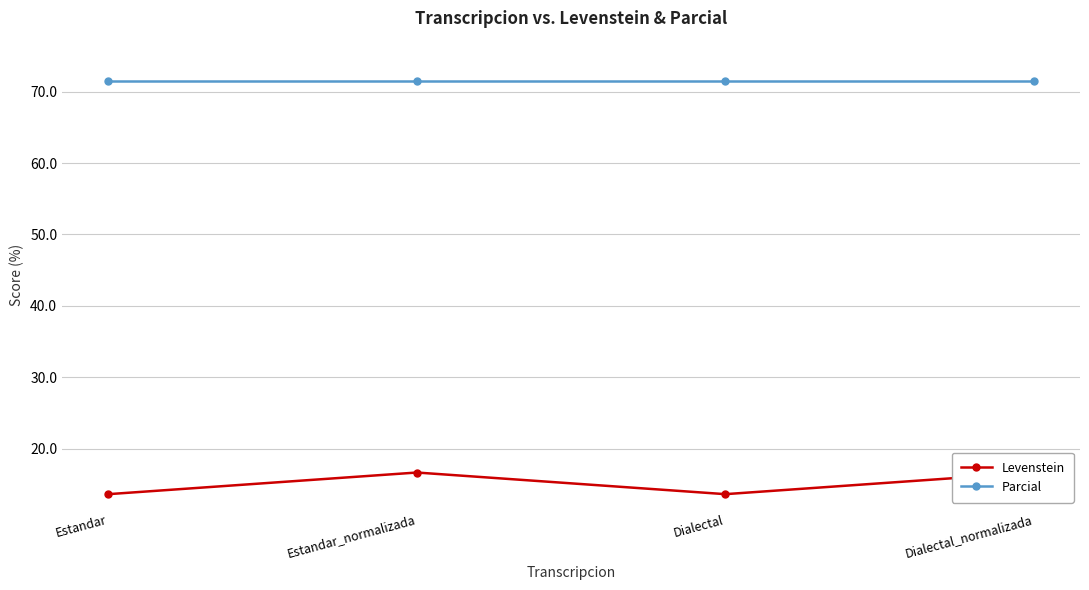

Reading right to left, transcribe all the data shown in this chart.

Levenstein: Dialectal_normalizada=16.7	Dialectal=13.6	Estandar_normalizada=16.7	Estandar=13.6
Parcial: Dialectal_normalizada=71.4	Dialectal=71.4	Estandar_normalizada=71.4	Estandar=71.4